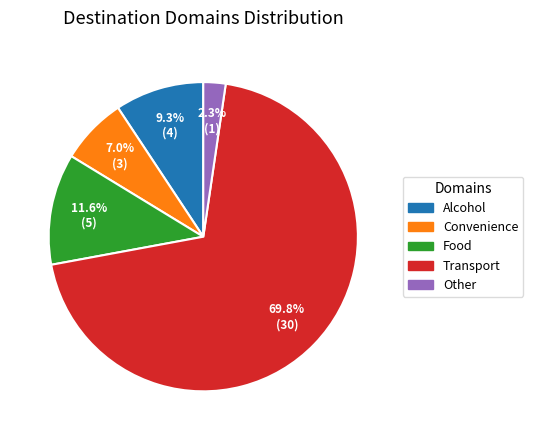

Does Transport represent more than half of the total?

Yes